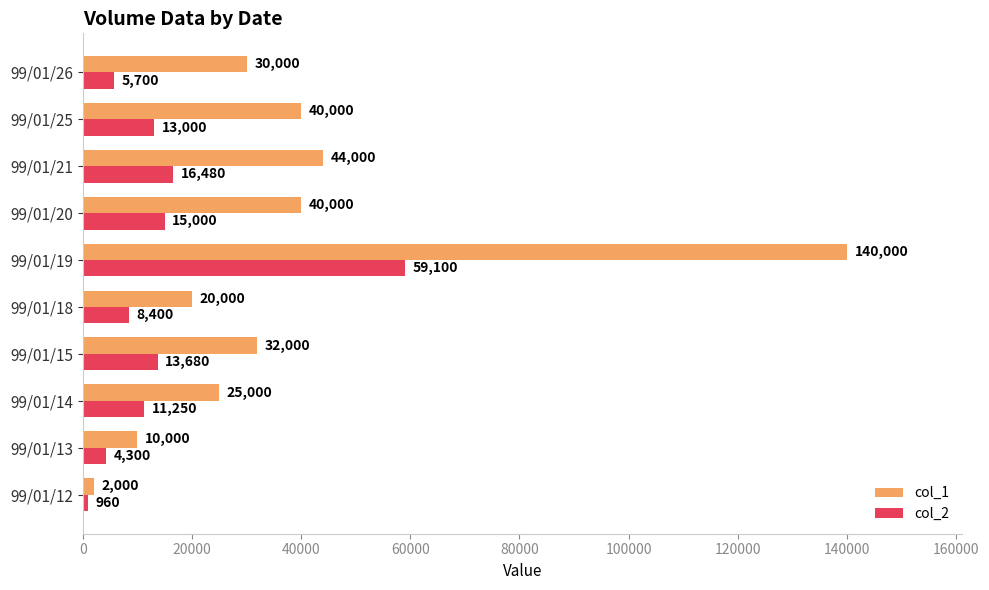

Where is col_1 nearest to the value 71000?

99/01/21